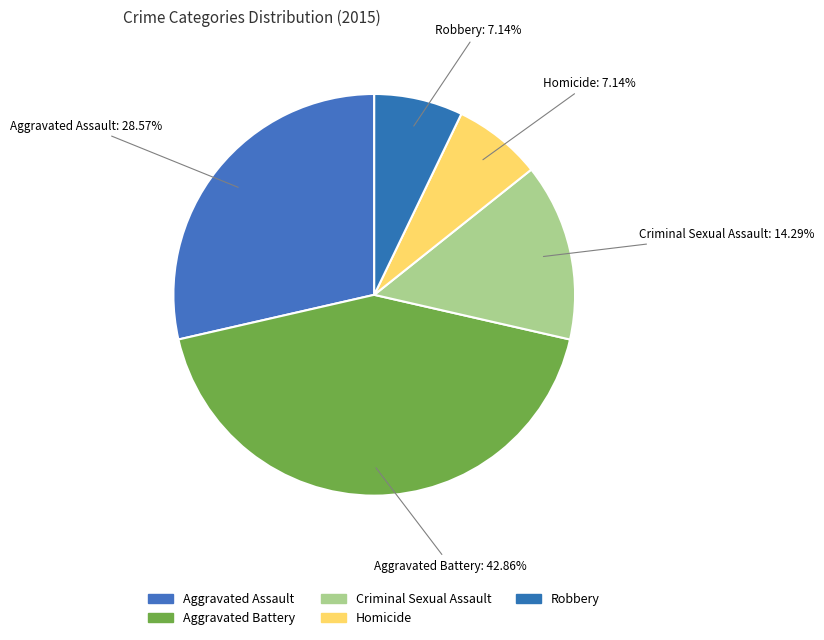

Is there any slice that represents more than half of the pie?

No